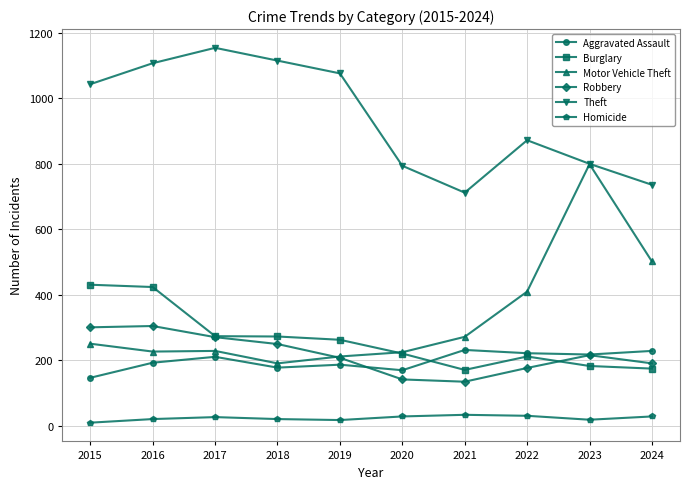

Is the value of Motor Vehicle Theft at 2022 greater than the value of Aggravated Assault at 2017?

Yes